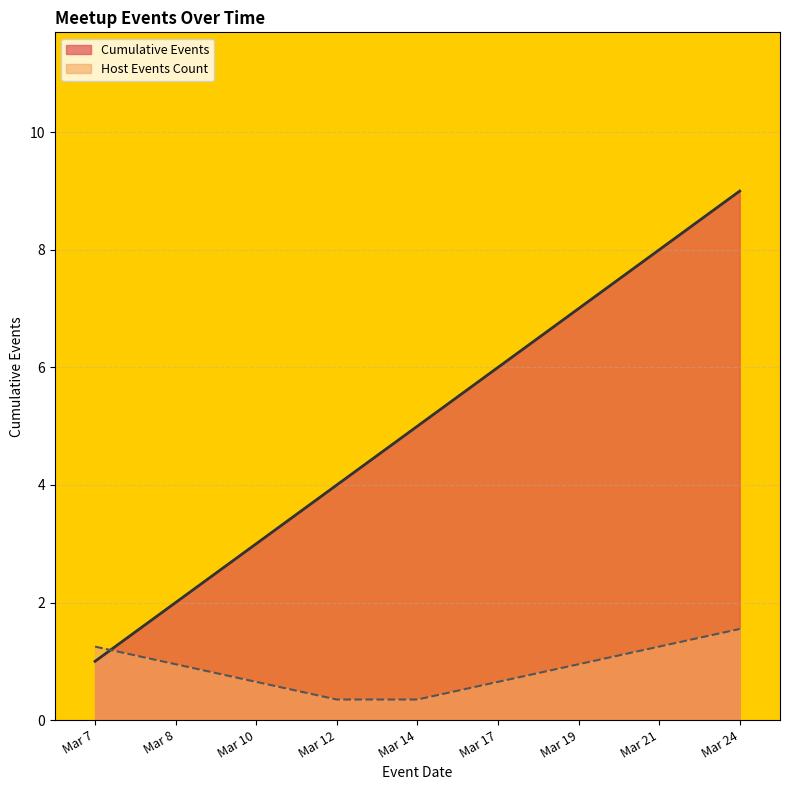

How many lines are shown in the chart?

2